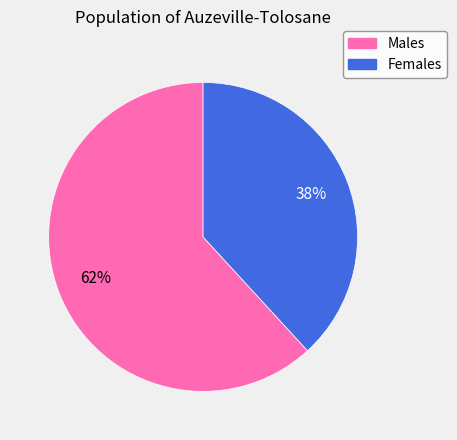

Does any single category account for the majority?

Yes